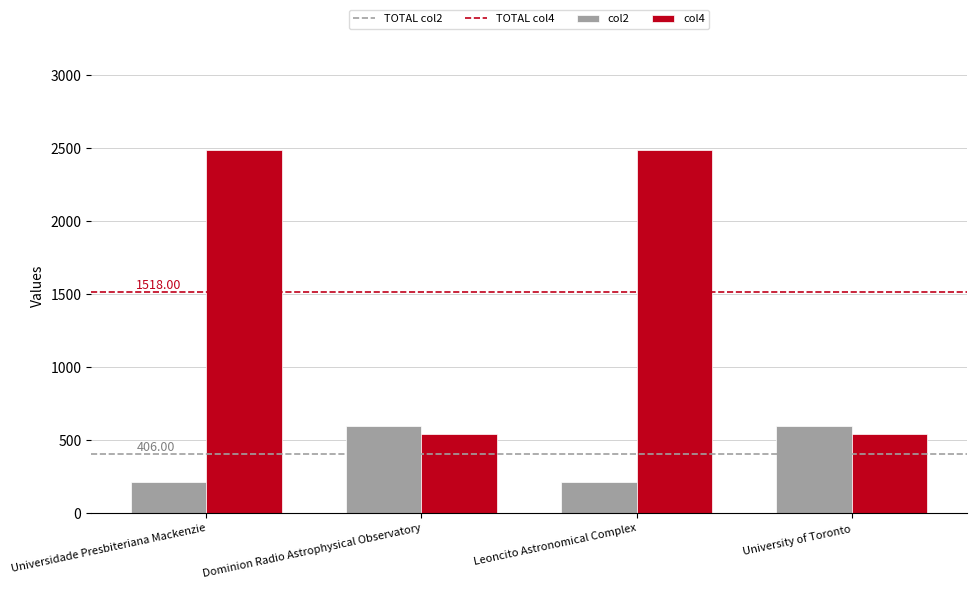

Rank the series at Leoncito Astronomical Complex from lowest to highest value.

col2, col4